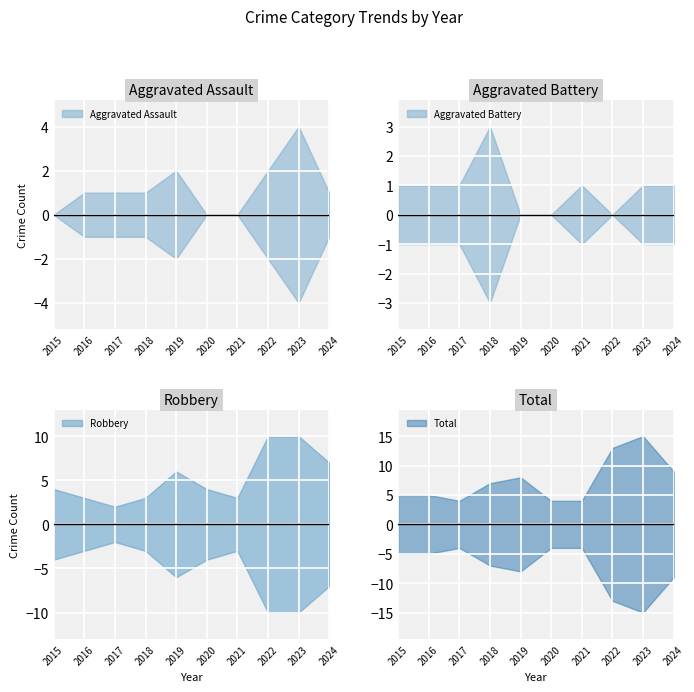

What is the value of the Total point at the 4th from the left?

7